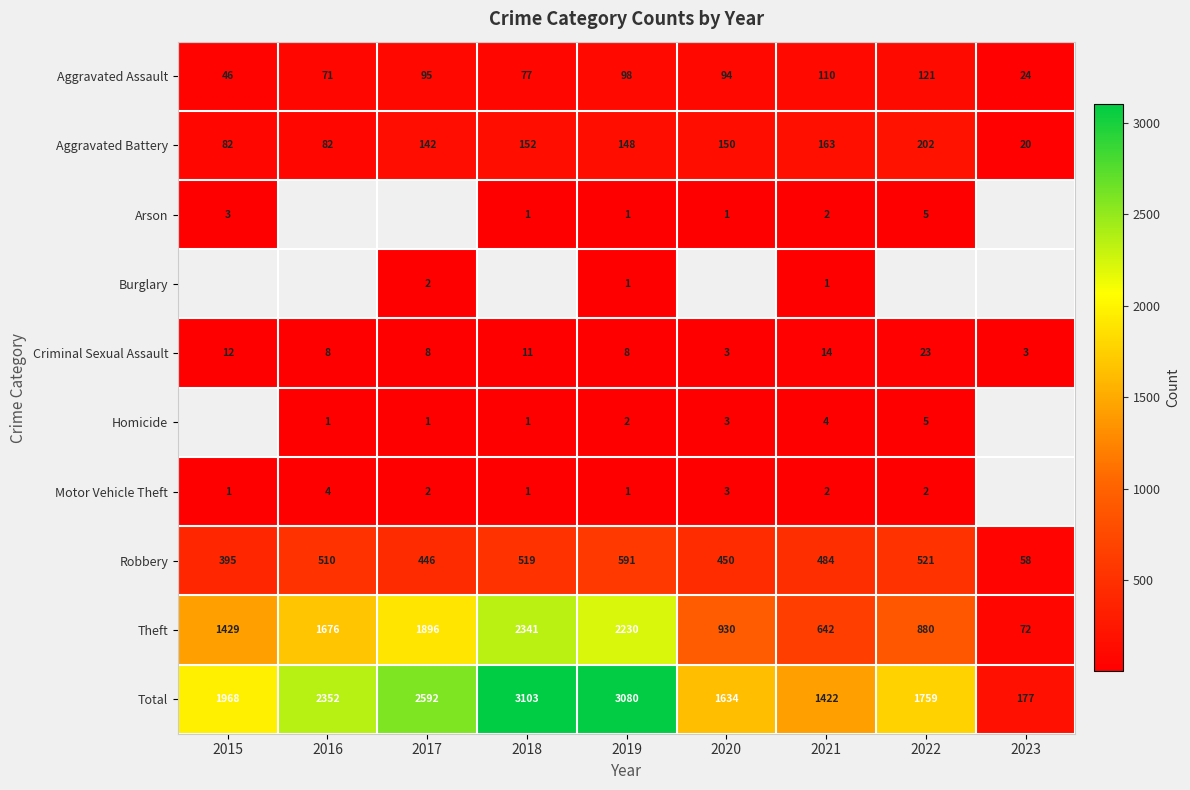

What is the greatest value displayed?

3103.0